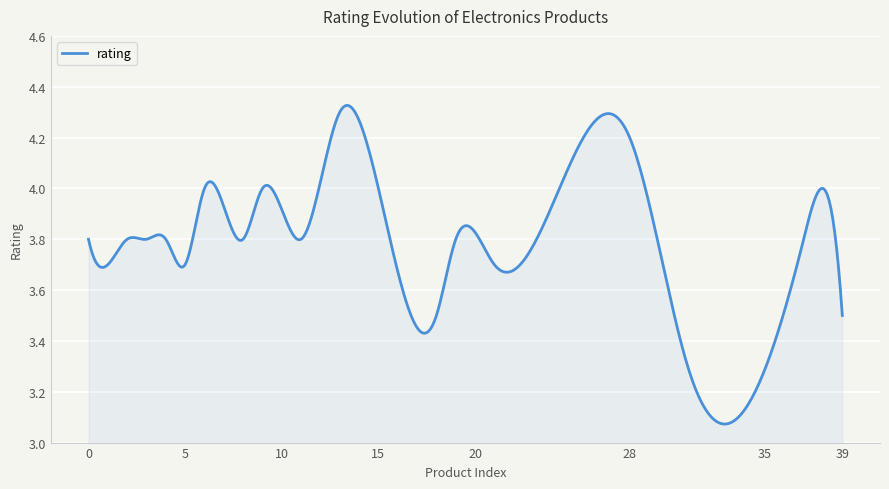

What is the greatest value displayed?

4.3